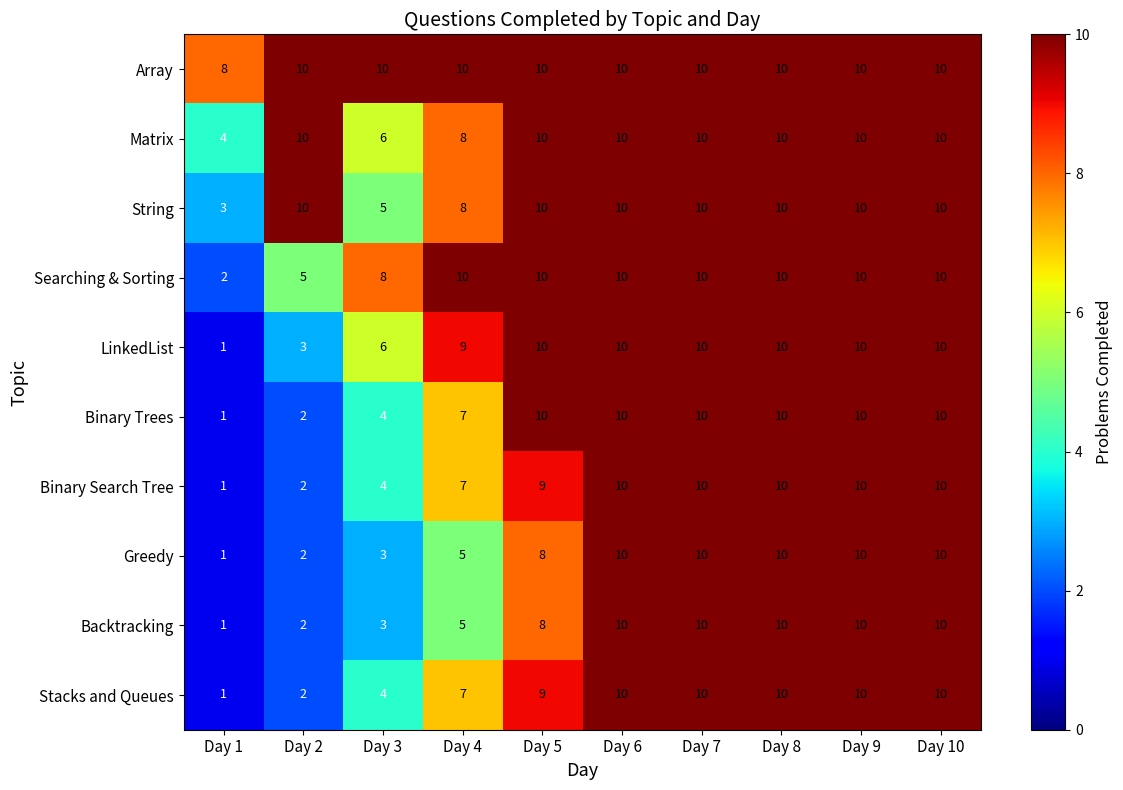

Between Day 3 and Day 5, which series saw the biggest shift?

Binary Trees